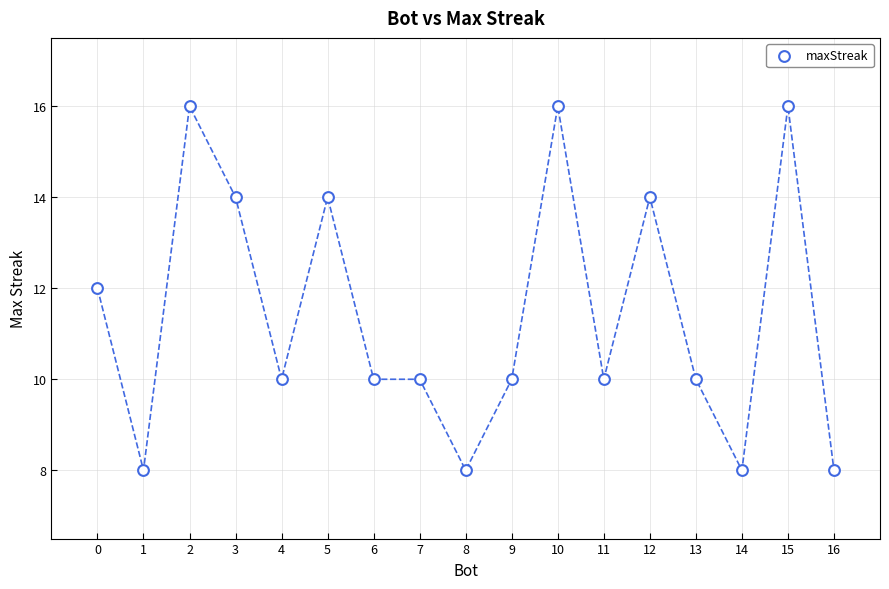

What is the range of Y values (max minus min)?

8